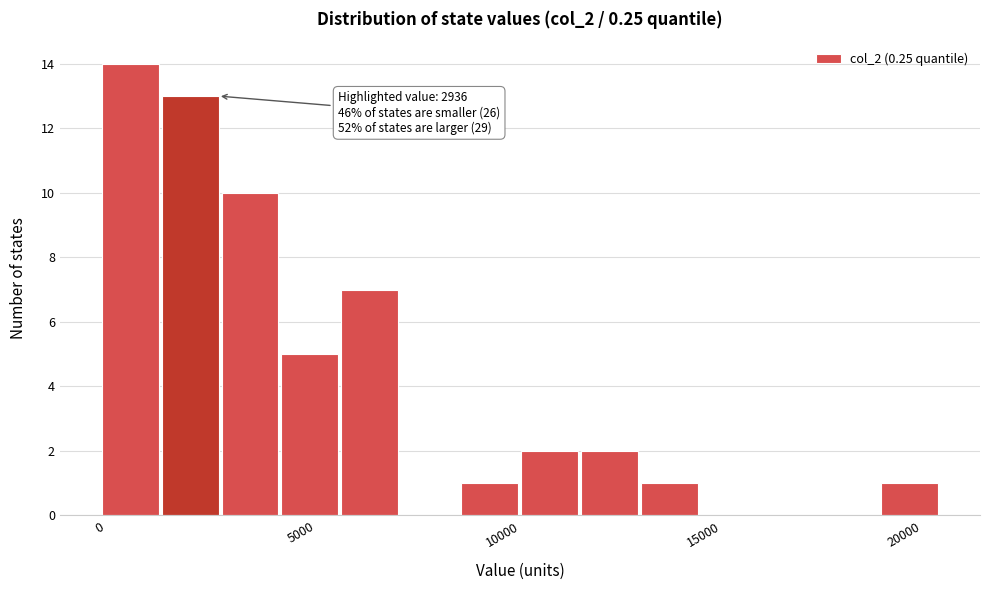

Read against the x-axis, roughly where is the centre of the tallest bar?

500